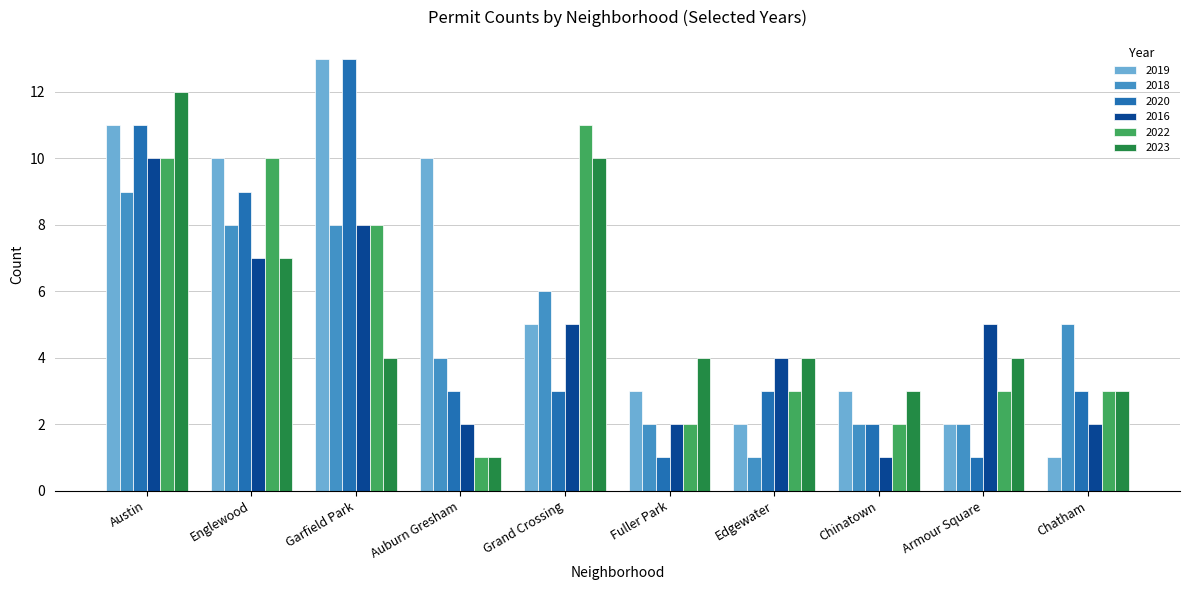

What is the sum of all 2019 values?

60